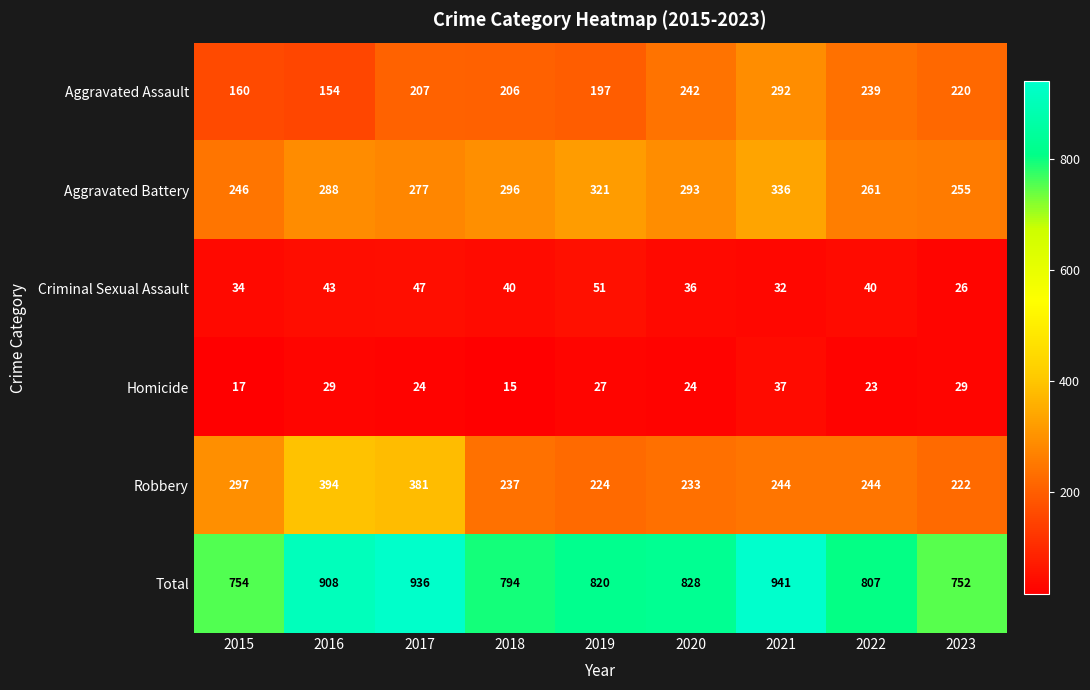

What is the difference between the highest and lowest values at 2018?

779